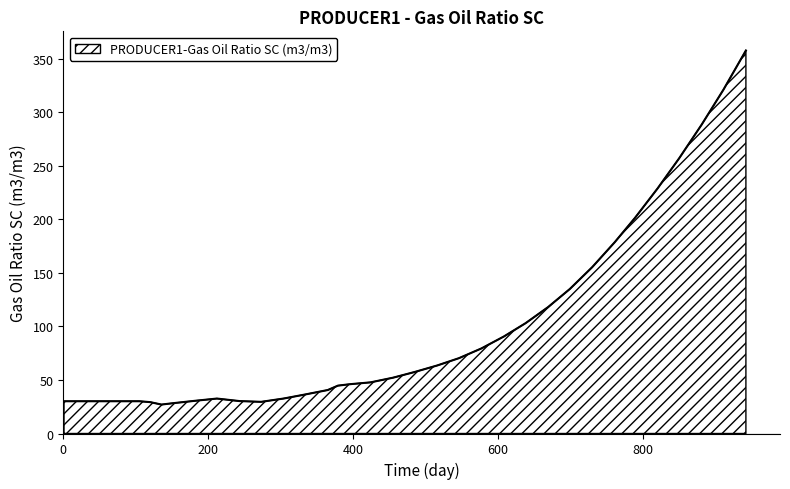

How many lines are shown in the chart?

1